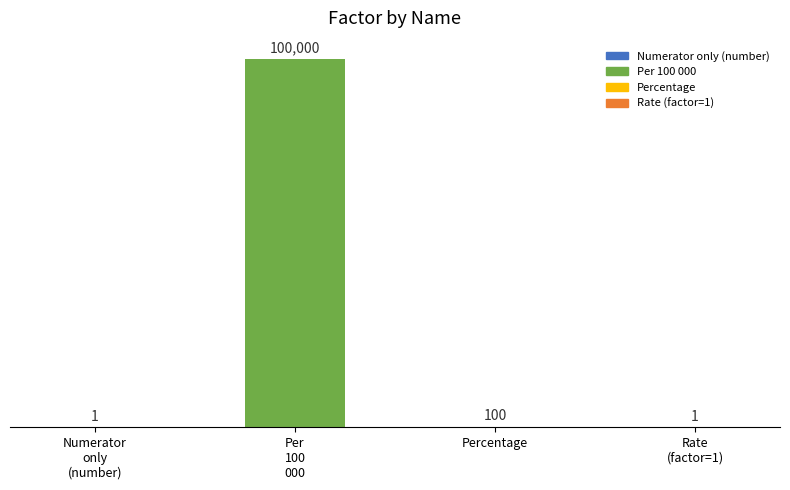

The chart shows a value of 100 at Percentage. True or false?

True